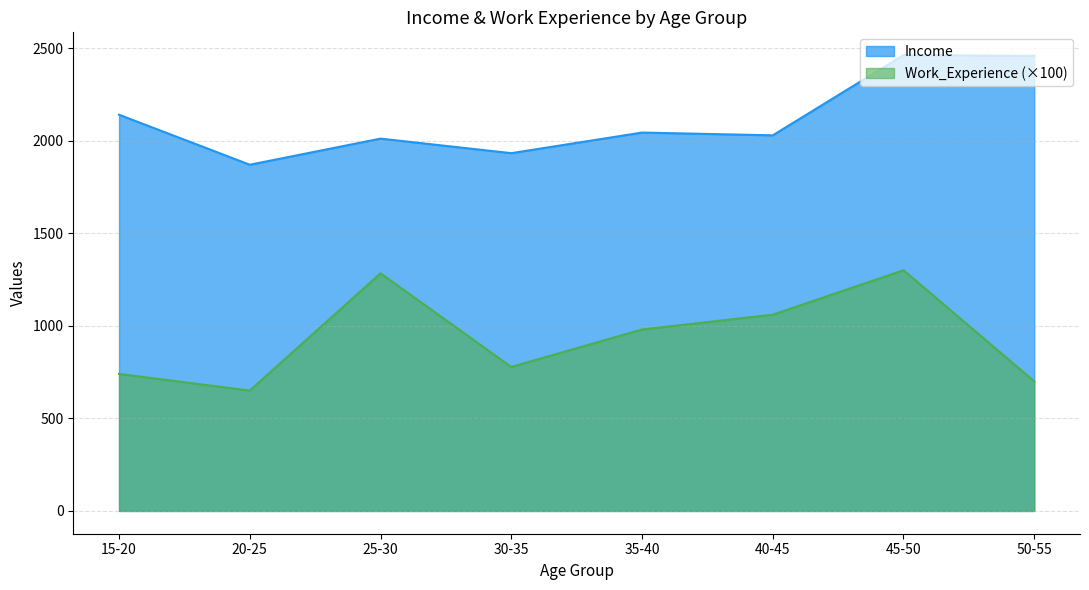

What is the spread (max minus min) of values at 25-30?

727.7